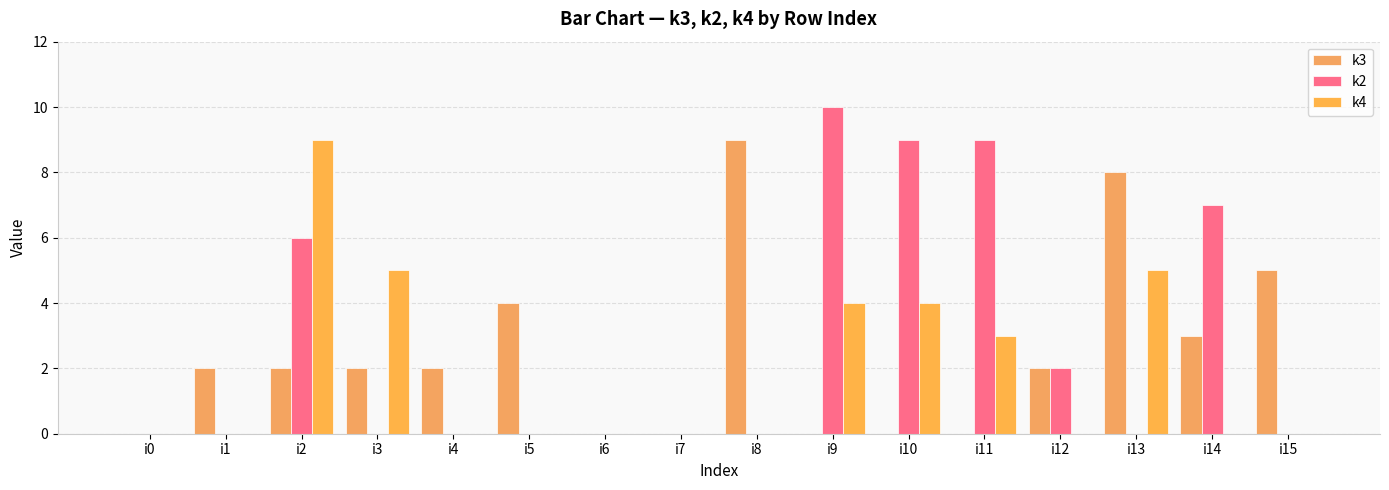

How many groups of bars are there?

16